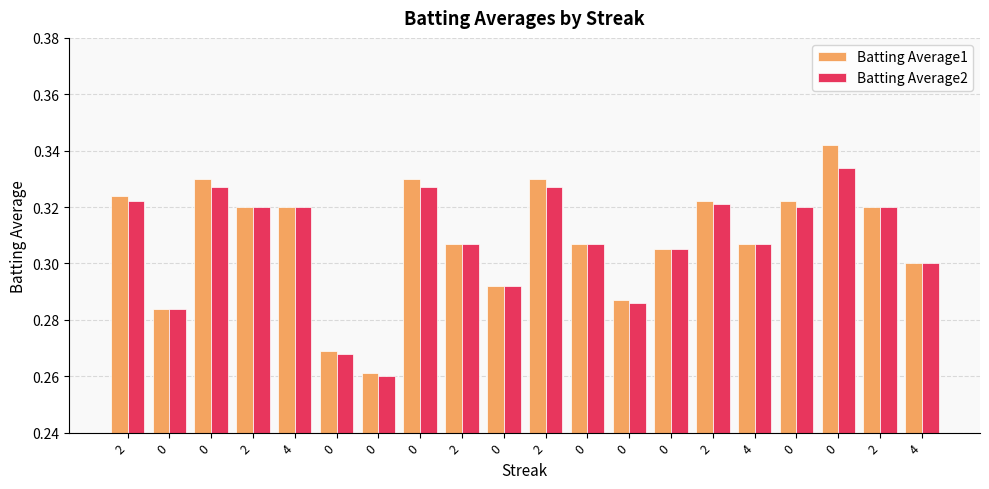

How many data points does each series have?

20